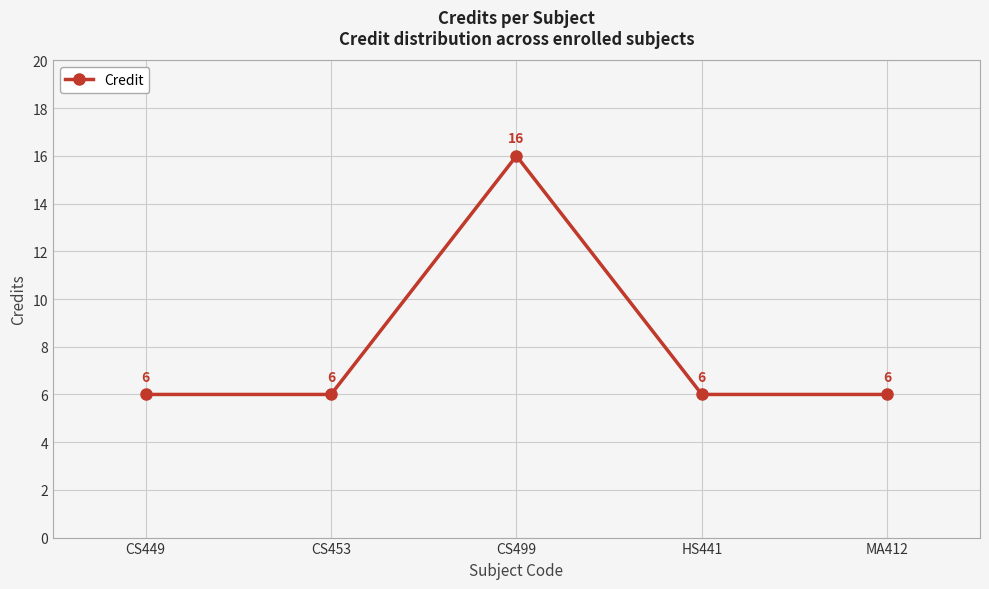

True or false: there are more than 0 points higher than both neighbors.

True